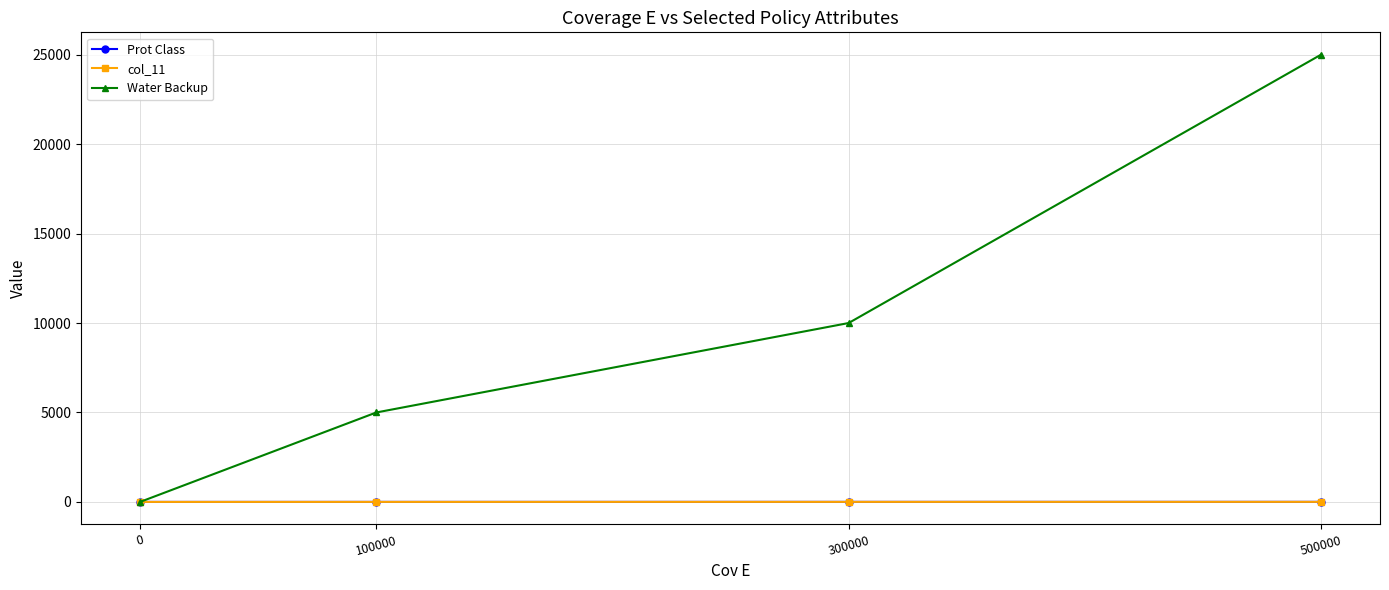

What is the spread (max minus min) of values at 500000?

24996